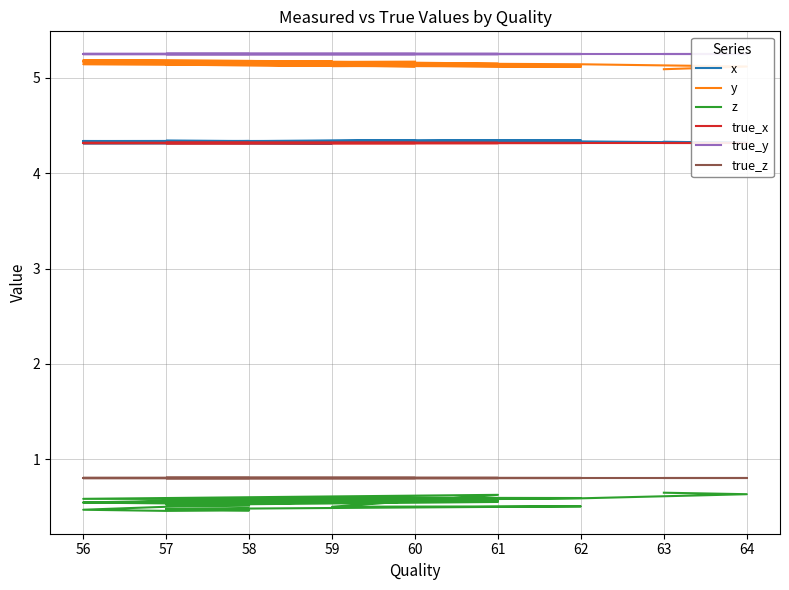

True or false: true_x and true_z cross at least once.

False